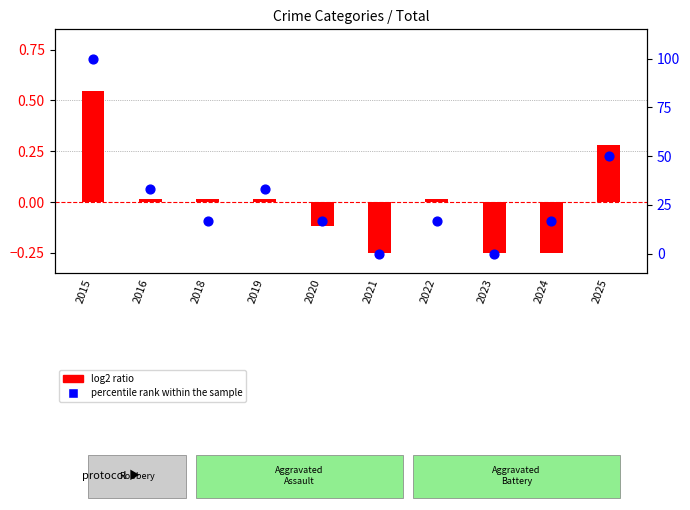

What are all the series names shown in the legend?

log2 ratio, percentile rank within the sample